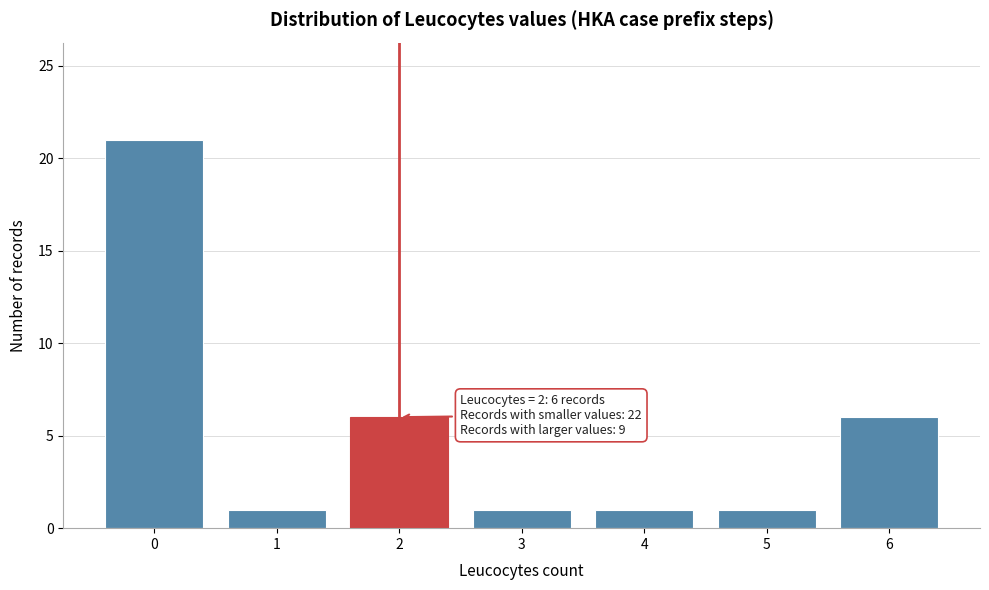

Reading left to right, what are all the values shown in this chart?

0=21	1=1	2=6	3=1	4=1	5=1	6=6